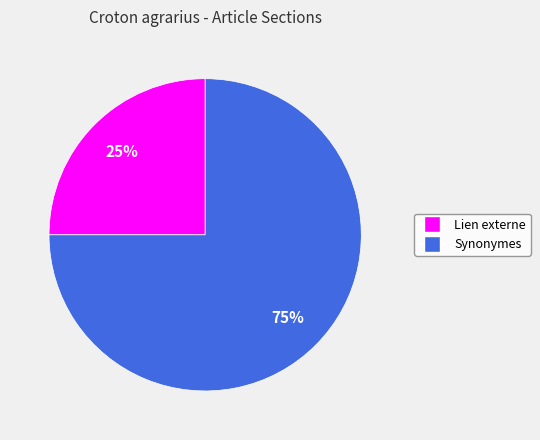

Does Lien externe account for over 50% of the chart?

No